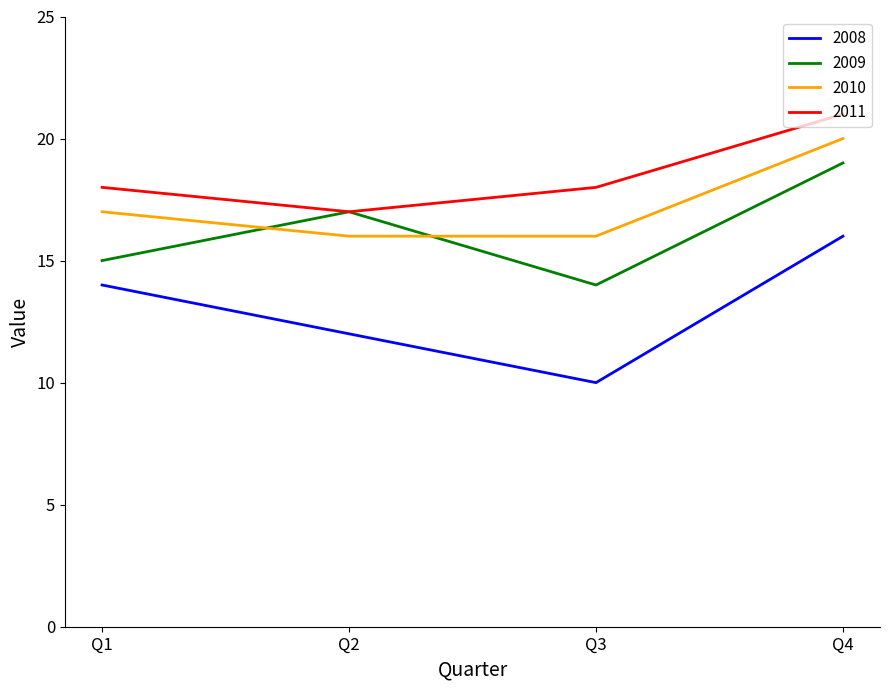

The 2008 series shows 3 at Q3. True or false?

False